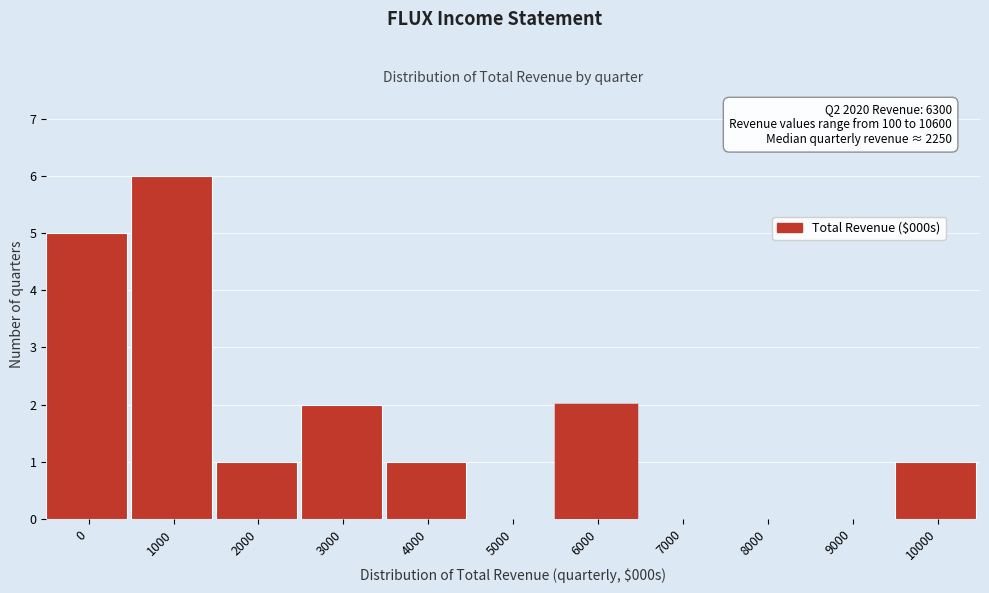

Reading left to right, transcribe all the data shown in this chart.

0=5	1000=6	2000=1	3000=2	4000=1	5000=0	6000=2	7000=0	8000=0	9000=0	10000=1